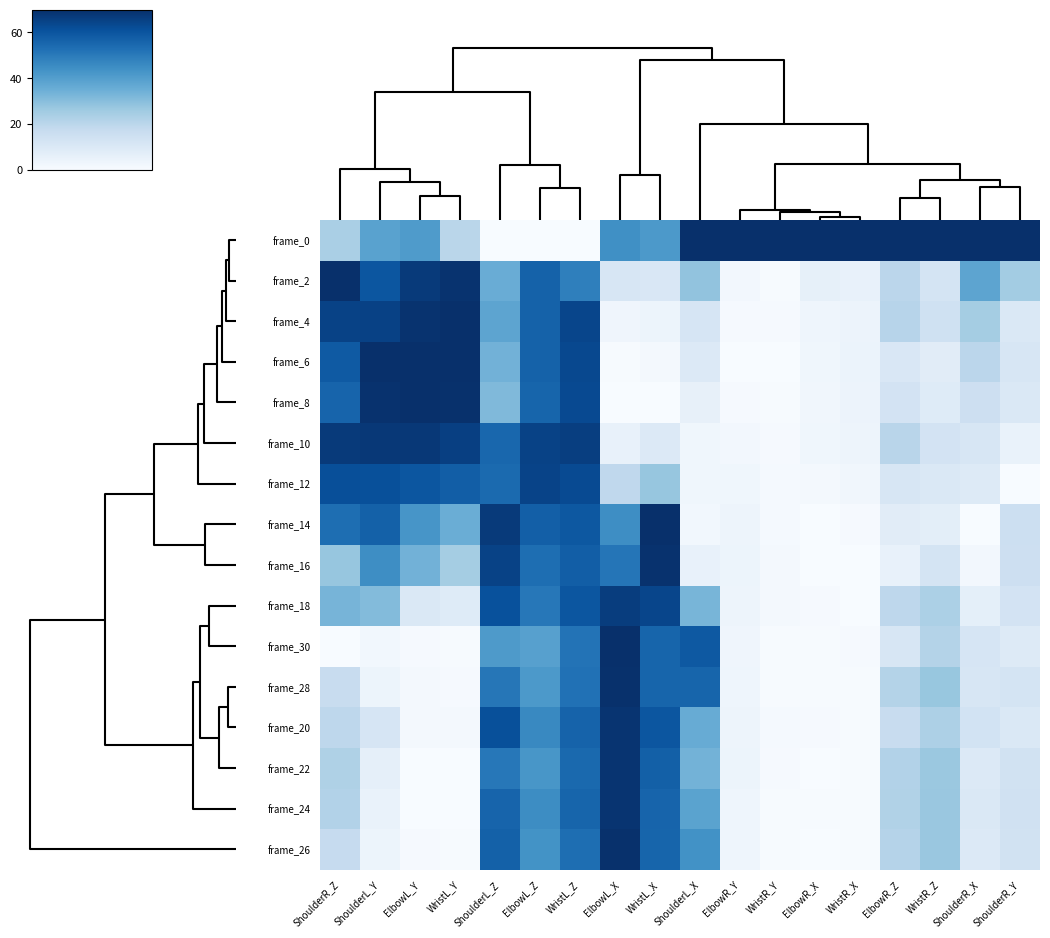

Reading left to right, what are all the values shown in this chart?

frame_0: ShoulderR_Z=23.5	ShoulderL_Y=38.7	ElbowL_Y=40.8	WristL_Y=20.1	ShoulderL_Z=0.0	ElbowL_Z=0.0	WristL_Z=0.0	ElbowL_X=44.2	WristL_X=41.3	ShoulderL_X=70.0	ElbowR_Y=70.0	WristR_Y=70.0	ElbowR_X=70.0	WristR_X=70.0	ElbowR_Z=70.0	WristR_Z=70.0	ShoulderR_X=70.0	ShoulderR_Y=70.0
frame_2: ShoulderR_Z=70.0	ShoulderL_Y=59.8	ElbowL_Y=67.2	WristL_Y=69.1	ShoulderL_Z=35.5	ElbowL_Z=56.6	WristL_Z=48.5	ElbowL_X=11.2	WristL_X=10.6	ShoulderL_X=28.2	ElbowR_Y=1.8	WristR_Y=0.3	ElbowR_X=5.8	WristR_X=5.4	ElbowR_Z=19.8	WristR_Z=12.6	ShoulderR_X=37.9	ShoulderR_Y=24.9
frame_4: ShoulderR_Z=64.9	ShoulderL_Y=65.3	ElbowL_Y=69.0	WristL_Y=70.0	ShoulderL_Z=37.9	ElbowL_Z=56.5	WristL_Z=64.1	ElbowL_X=2.8	WristL_X=3.6	ShoulderL_X=11.6	ElbowR_Y=0.7	WristR_Y=0.6	ElbowR_X=3.3	WristR_X=4.0	ElbowR_Z=20.8	WristR_Z=14.1	ShoulderR_X=24.8	ShoulderR_Y=10.4
frame_6: ShoulderR_Z=58.7	ShoulderL_Y=70.0	ElbowL_Y=70.0	WristL_Y=70.0	ShoulderL_Z=33.8	ElbowL_Z=56.5	WristL_Z=63.4	ElbowL_X=0.5	WristL_X=1.2	ShoulderL_X=9.4	ElbowR_Y=0.0	WristR_Y=0.0	ElbowR_X=2.5	WristR_X=4.2	ElbowR_Z=10.6	WristR_Z=7.7	ShoulderR_X=19.9	ShoulderR_Y=11.4
frame_8: ShoulderR_Z=55.9	ShoulderL_Y=69.2	ElbowL_Y=70.0	WristL_Y=69.7	ShoulderL_Z=31.4	ElbowL_Z=55.7	WristL_Z=62.9	ElbowL_X=0.1	WristL_X=0.2	ShoulderL_X=5.5	ElbowR_Y=0.7	WristR_Y=0.4	ElbowR_X=2.4	WristR_X=4.1	ElbowR_Z=12.7	WristR_Z=8.5	ShoulderR_X=14.8	ShoulderR_Y=10.1
frame_10: ShoulderR_Z=67.1	ShoulderL_Y=67.7	ElbowL_Y=67.7	WristL_Y=65.8	ShoulderL_Z=55.2	ElbowL_Z=64.9	WristL_Z=66.2	ElbowL_X=5.3	WristL_X=9.4	ShoulderL_X=2.7	ElbowR_Y=1.8	WristR_Y=0.8	ElbowR_X=2.6	WristR_X=3.3	ElbowR_Z=20.3	WristR_Z=12.9	ShoulderR_X=11.4	ShoulderR_Y=4.9
frame_12: ShoulderR_Z=61.7	ShoulderL_Y=61.5	ElbowL_Y=59.7	WristL_Y=57.6	ShoulderL_Z=54.3	ElbowL_Z=64.6	WristL_Z=62.8	ElbowL_X=18.6	WristL_X=27.5	ShoulderL_X=2.7	ElbowR_Y=2.5	WristR_Y=0.9	ElbowR_X=1.2	WristR_X=2.2	ElbowR_Z=11.1	WristR_Z=10.3	ShoulderR_X=8.9	ShoulderR_Y=0.0
frame_14: ShoulderR_Z=53.2	ShoulderL_Y=56.7	ElbowL_Y=42.4	WristL_Y=35.2	ShoulderL_Z=67.1	ElbowL_Z=57.3	WristL_Z=59.3	ElbowL_X=44.7	WristL_X=70.0	ShoulderL_X=2.0	ElbowR_Y=3.4	WristR_Y=1.0	ElbowR_X=0.0	WristR_X=0.8	ElbowR_Z=7.8	WristR_Z=7.1	ShoulderR_X=0.0	ShoulderR_Y=15.2
frame_16: ShoulderR_Z=27.5	ShoulderL_Y=44.6	ElbowL_Y=33.6	WristL_Y=24.6	ShoulderL_Z=64.9	ElbowL_Z=53.1	WristL_Z=57.5	ElbowL_X=51.3	WristL_X=69.3	ShoulderL_X=5.0	ElbowR_Y=3.6	WristR_Y=1.2	ElbowR_X=0.2	WristR_X=0.0	ElbowR_Z=5.0	WristR_Z=12.1	ShoulderR_X=1.7	ShoulderR_Y=14.9
frame_18: ShoulderR_Z=32.9	ShoulderL_Y=30.9	ElbowL_Y=10.0	WristL_Y=8.6	ShoulderL_Z=61.1	ElbowL_Z=50.8	WristL_Z=59.7	ElbowL_X=66.4	WristL_X=64.2	ShoulderL_X=32.8	ElbowR_Y=3.5	WristR_Y=1.2	ElbowR_X=0.7	WristR_X=0.2	ElbowR_Z=19.4	WristR_Z=23.1	ShoulderR_X=6.5	ShoulderR_Y=12.6
frame_30: ShoulderR_Z=0.0	ShoulderL_Y=2.0	ElbowL_Y=0.6	WristL_Y=0.5	ShoulderL_Z=41.2	ElbowL_Z=39.4	WristL_Z=51.8	ElbowL_X=69.9	WristL_X=55.5	ShoulderL_X=59.0	ElbowR_Y=3.0	WristR_Y=0.4	ElbowR_X=0.5	WristR_X=0.6	ElbowR_Z=11.1	WristR_Z=21.4	ShoulderR_X=11.6	ShoulderR_Y=8.8
frame_28: ShoulderR_Z=16.7	ShoulderL_Y=3.8	ElbowL_Y=1.2	WristL_Y=0.7	ShoulderL_Z=51.1	ElbowL_Z=41.3	WristL_Z=52.3	ElbowL_X=69.7	WristL_X=55.6	ShoulderL_X=55.6	ElbowR_Y=3.2	WristR_Y=0.4	ElbowR_X=0.4	WristR_X=0.5	ElbowR_Z=21.5	WristR_Z=27.3	ShoulderR_X=11.2	ShoulderR_Y=12.3
frame_20: ShoulderR_Z=19.4	ShoulderL_Y=11.7	ElbowL_Y=1.3	WristL_Y=1.4	ShoulderL_Z=61.3	ElbowL_Z=46.0	WristL_Z=56.2	ElbowL_X=68.9	WristL_X=59.7	ShoulderL_X=35.6	ElbowR_Y=3.4	WristR_Y=1.0	ElbowR_X=0.7	WristR_X=0.4	ElbowR_Z=16.8	WristR_Z=22.9	ShoulderR_X=13.0	ShoulderR_Y=10.1
frame_22: ShoulderR_Z=22.4	ShoulderL_Y=6.3	ElbowL_Y=0.2	WristL_Y=0.1	ShoulderL_Z=50.6	ElbowL_Z=42.3	WristL_Z=54.5	ElbowL_X=68.7	WristL_X=57.1	ShoulderL_X=33.6	ElbowR_Y=3.6	WristR_Y=0.8	ElbowR_X=0.2	WristR_X=0.3	ElbowR_Z=21.7	WristR_Z=26.7	ShoulderR_X=9.4	ShoulderR_Y=13.5
frame_24: ShoulderR_Z=21.8	ShoulderL_Y=4.7	ElbowL_Y=0.0	WristL_Y=0.0	ShoulderL_Z=55.9	ElbowL_Z=44.9	WristL_Z=55.6	ElbowL_X=68.7	WristL_X=56.0	ShoulderL_X=38.5	ElbowR_Y=3.1	WristR_Y=0.3	ElbowR_X=0.3	WristR_X=0.4	ElbowR_Z=22.1	WristR_Z=26.9	ShoulderR_X=9.9	ShoulderR_Y=13.8
frame_26: ShoulderR_Z=17.4	ShoulderL_Y=3.8	ElbowL_Y=0.7	WristL_Y=0.3	ShoulderL_Z=56.9	ElbowL_Z=43.5	WristL_Z=53.3	ElbowL_X=69.5	WristL_X=55.7	ShoulderL_X=43.5	ElbowR_Y=3.2	WristR_Y=0.3	ElbowR_X=0.2	WristR_X=0.4	ElbowR_Z=21.2	WristR_Z=26.9	ShoulderR_X=9.5	ShoulderR_Y=13.2